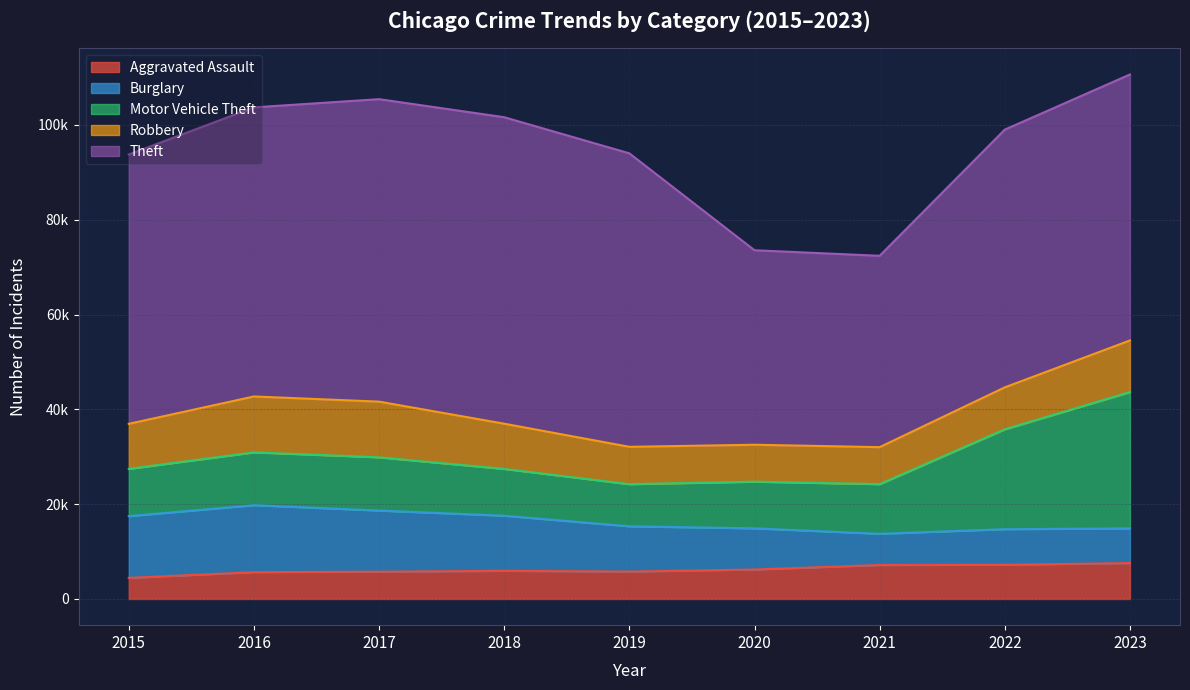

True or false: Burglary has a value of 3555 at 2022.

False